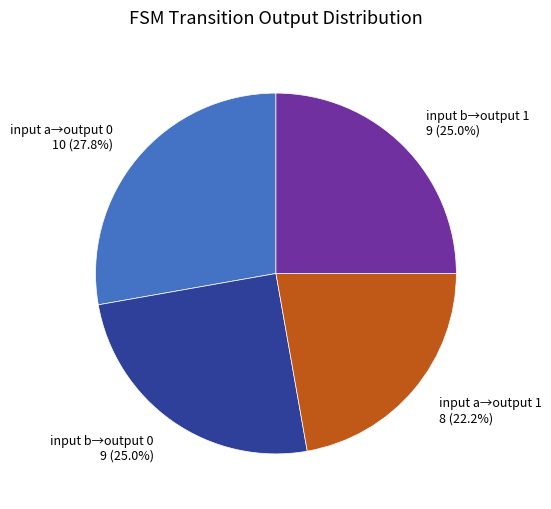

To the nearest percent, what is the average slice percentage?

25%